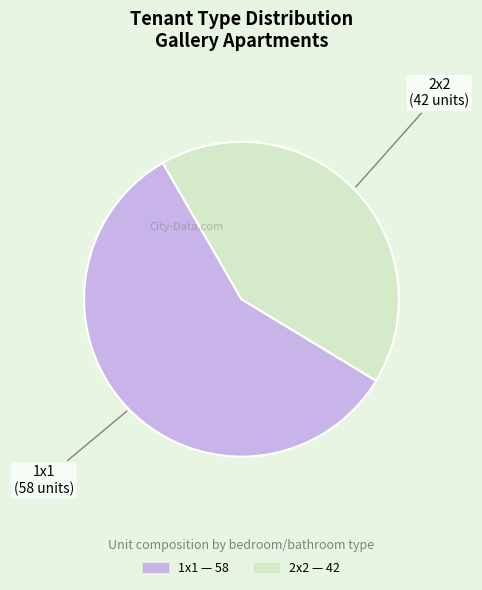

Approximately how many times larger is the value at 1x1 compared to 2x2?

1.4